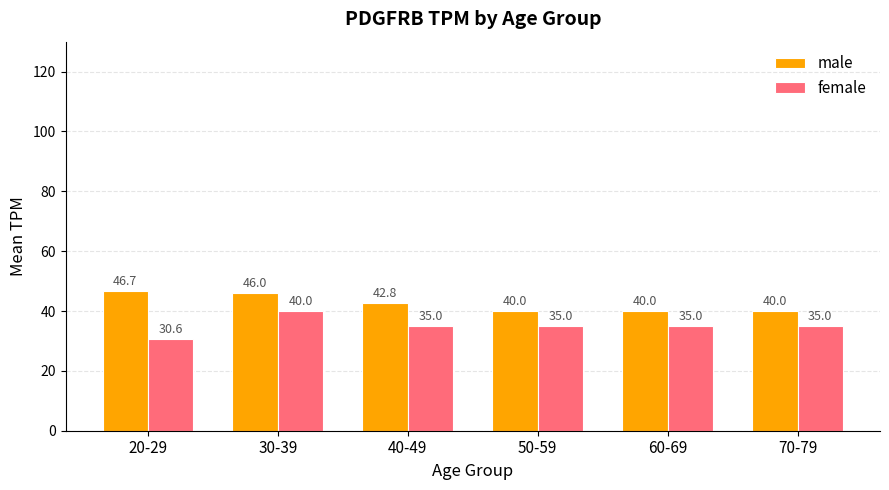

Which category has the lowest value across all series?

20-29